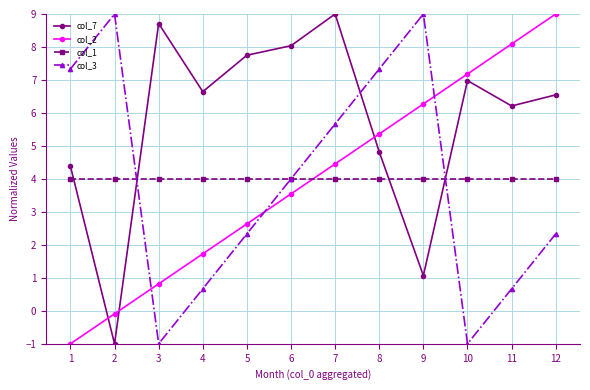

How many series are shown in this chart?

4